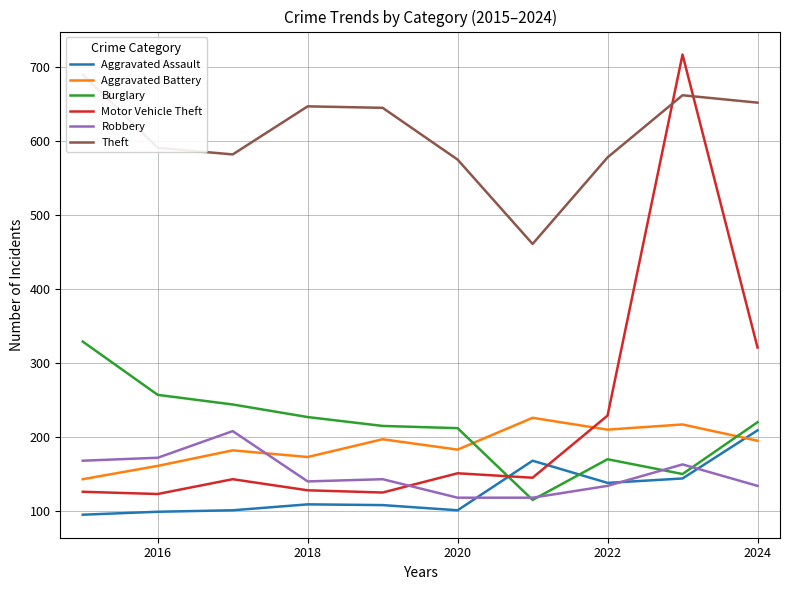

True or false: Theft and Aggravated Assault cross at least once.

False